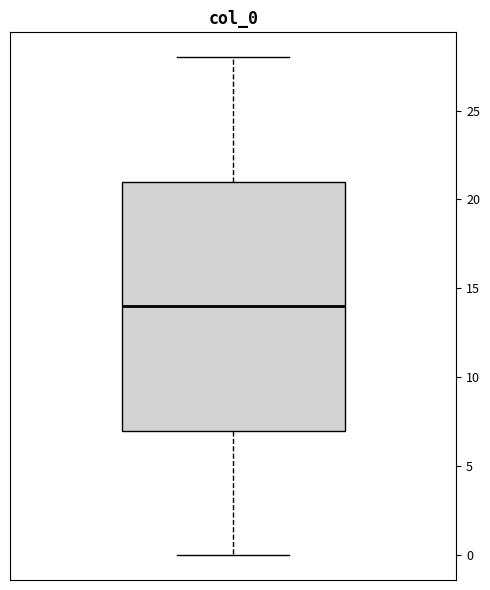

Transcribe this box plot: give where the median line is, the range the box spans, and where the two whiskers end, as read against the y-axis. The values are not printed on the chart, so give them approximately, as read against the axis.

median 14, box 7 to 21, whiskers 0 to 28